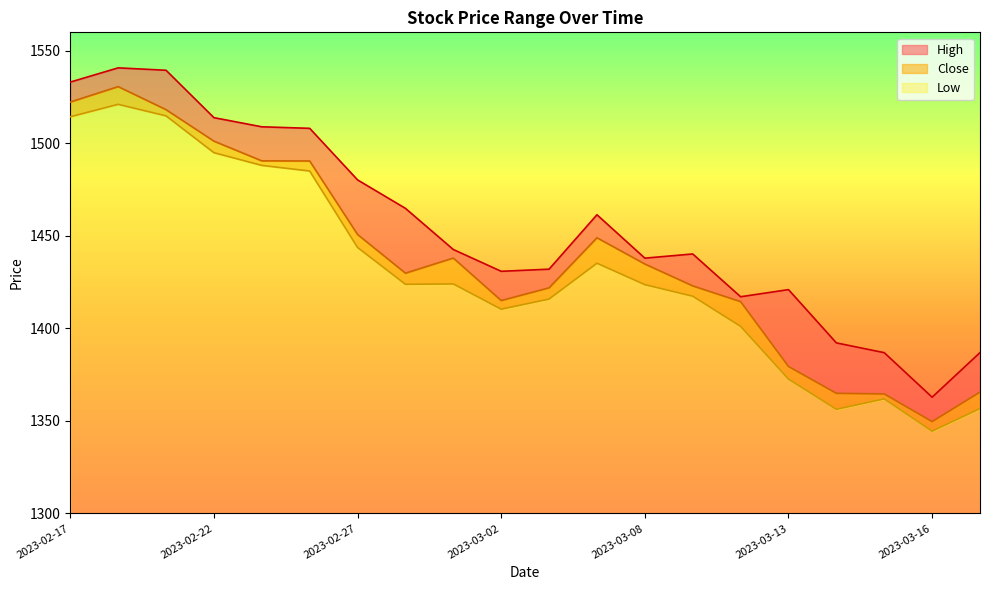

Read the High value at 2023-02-21.

1539.5